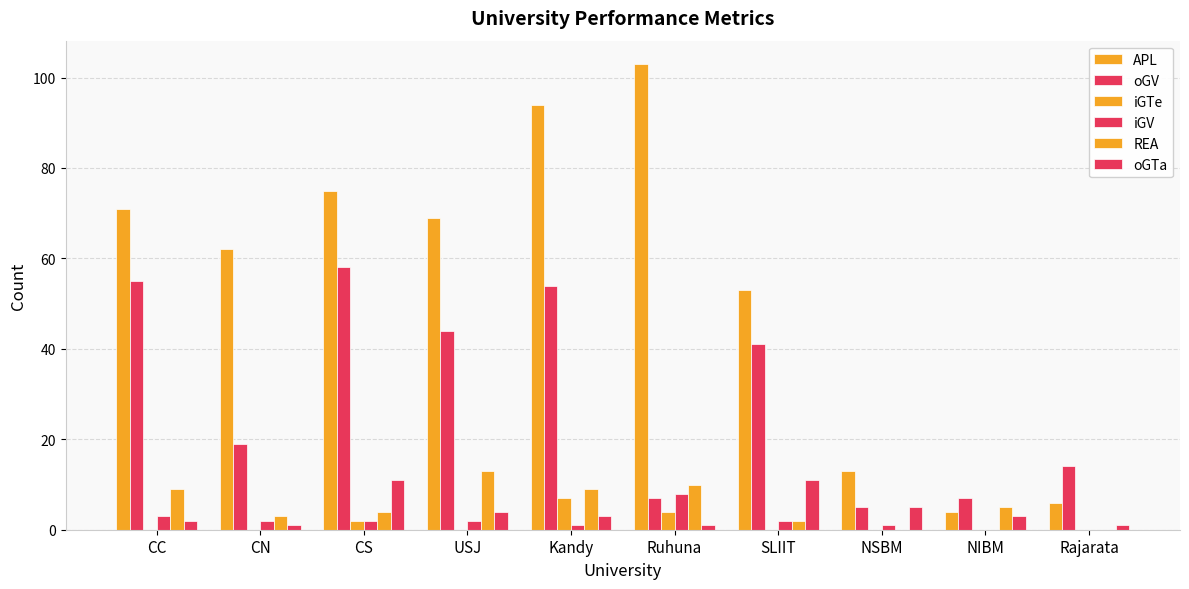

How many categories are shown in the chart?

10